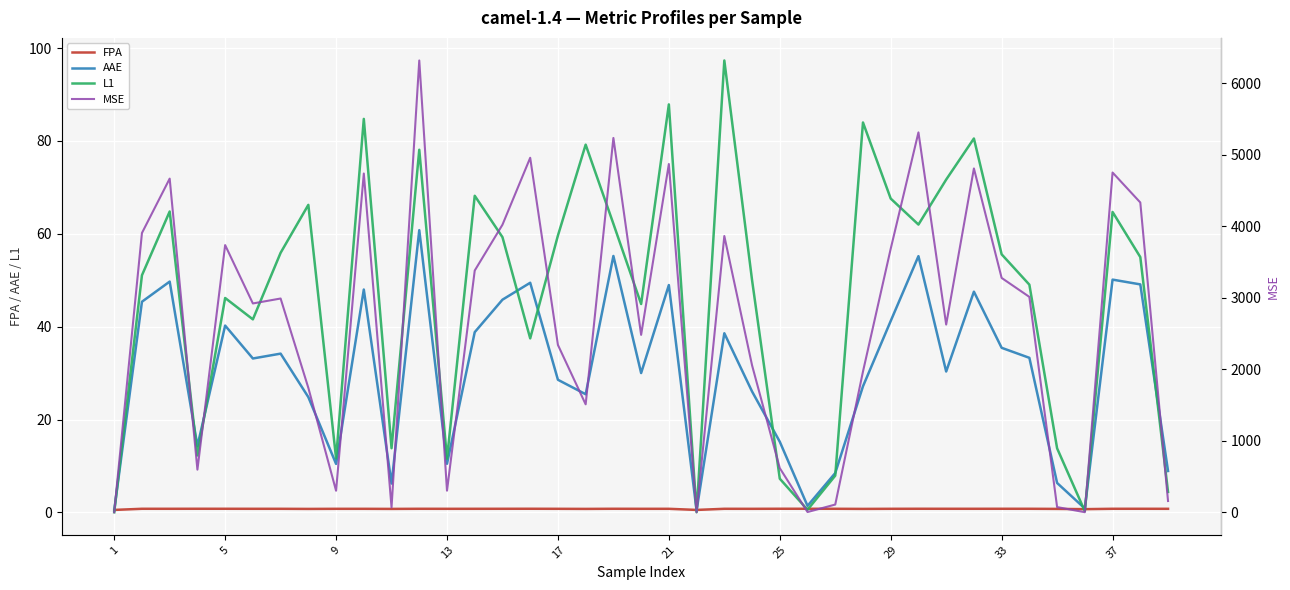

What is the maximum value for AAE?

60.8